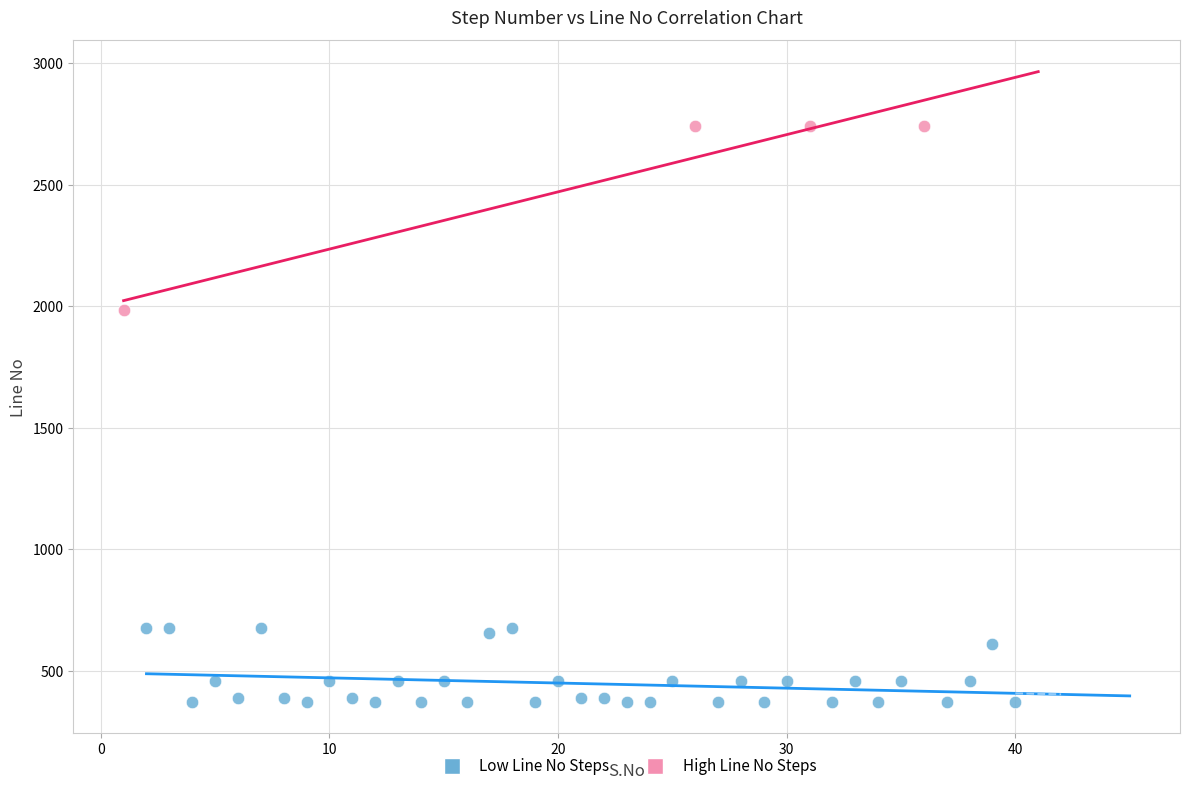

Which series has the largest Y range (max minus min)?

High Line No Steps